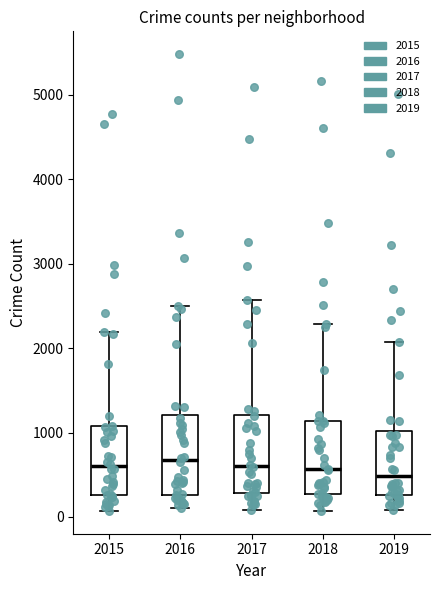

Reading left to right, read every box against the y-axis: the position of its median line, the range the box covers, and the ends of its whiskers. The values are not printed on the chart, so give them approximately, as read against the axis.

2015: median 600, box 300 to 1100, whiskers 100 to 2200
2016: median 700, box 300 to 1200, whiskers 100 to 2500
2017: median 600, box 300 to 1200, whiskers 100 to 2600
2018: median 600, box 300 to 1100, whiskers 100 to 2300
2019: median 500, box 300 to 1000, whiskers 100 to 2100